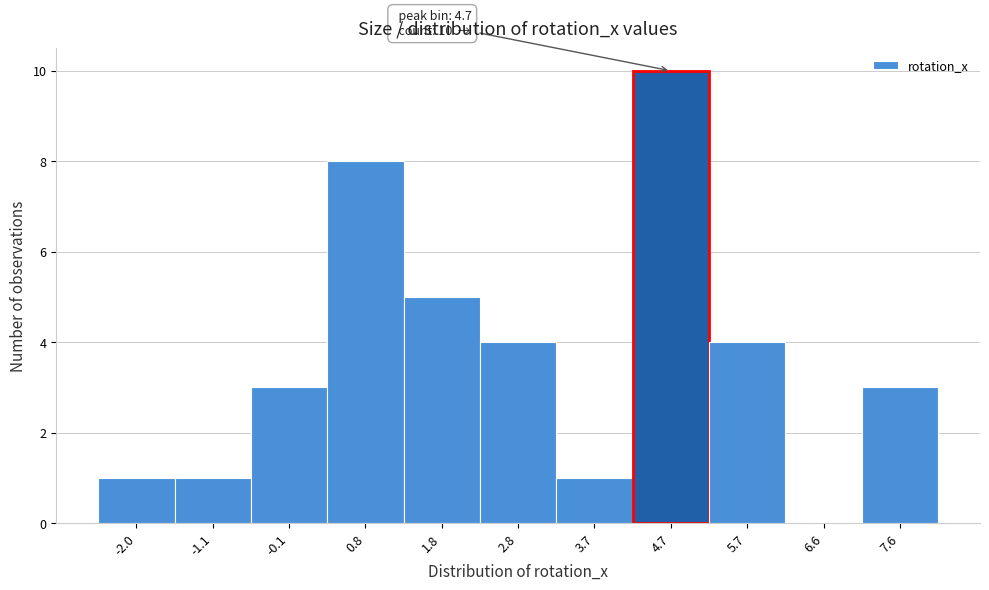

Over which range of the x-axis is the bar tallest?

4.2 to 5.2